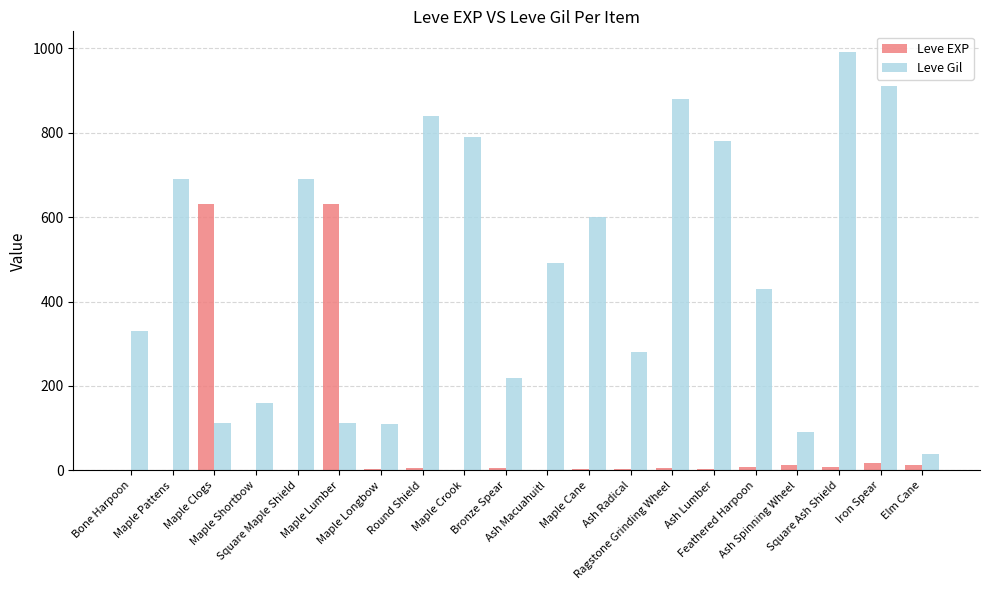

How many groups of bars are there?

20